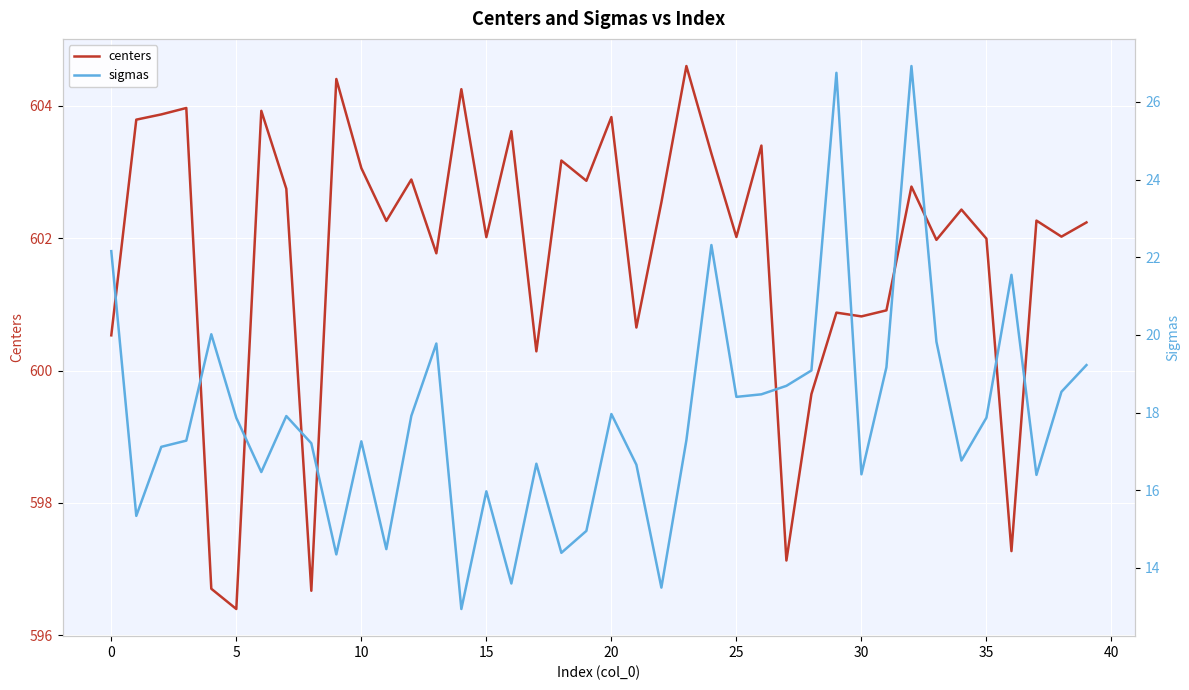

What is the value of the sigmas point at the 32nd from the left?

19.2